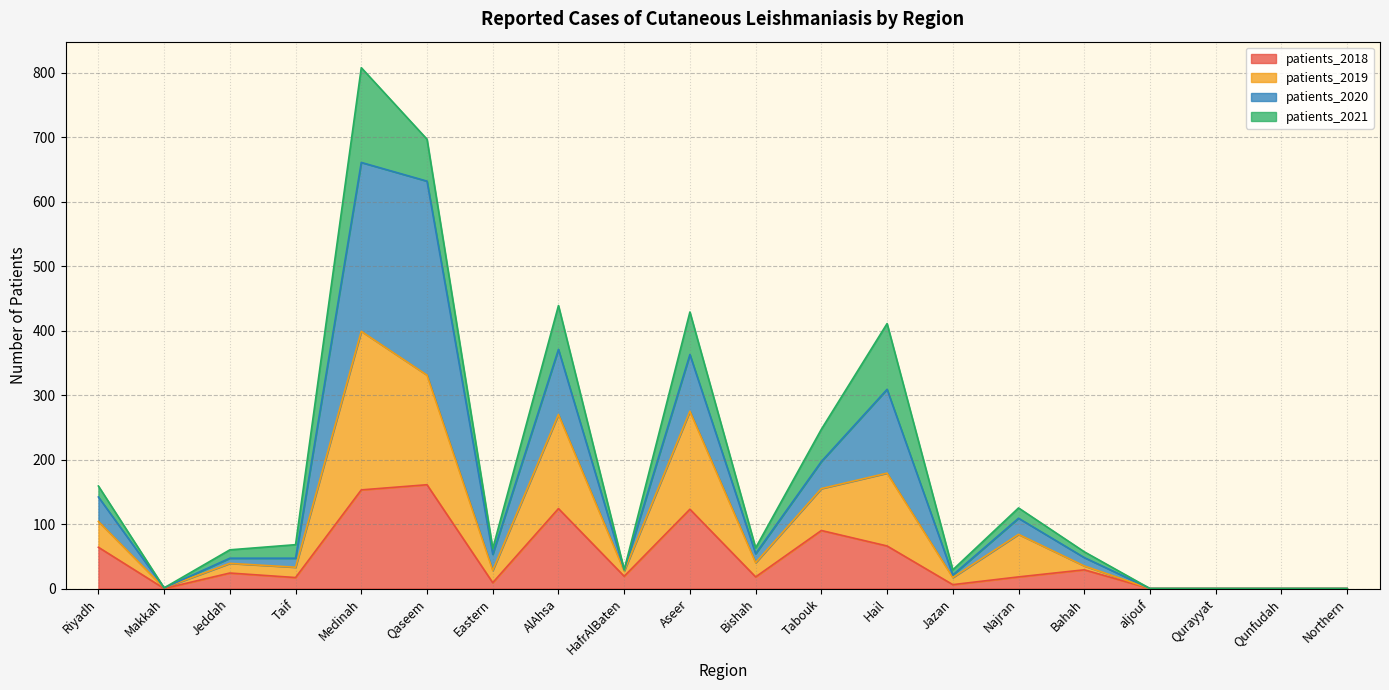

What is the total value across all series at HafrAlBaten?

29